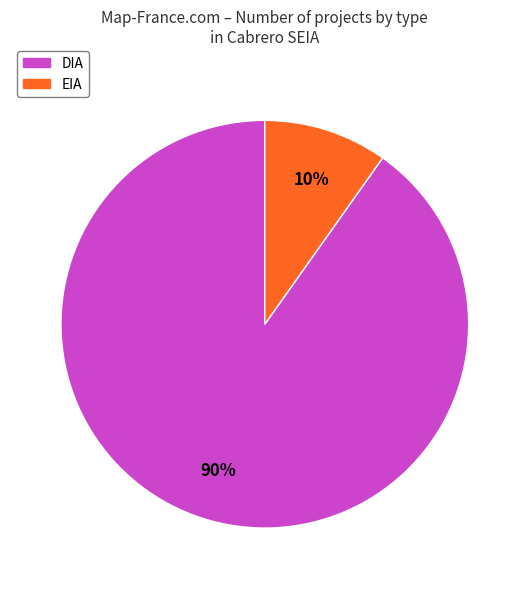

Which has a higher value, EIA or DIA?

DIA